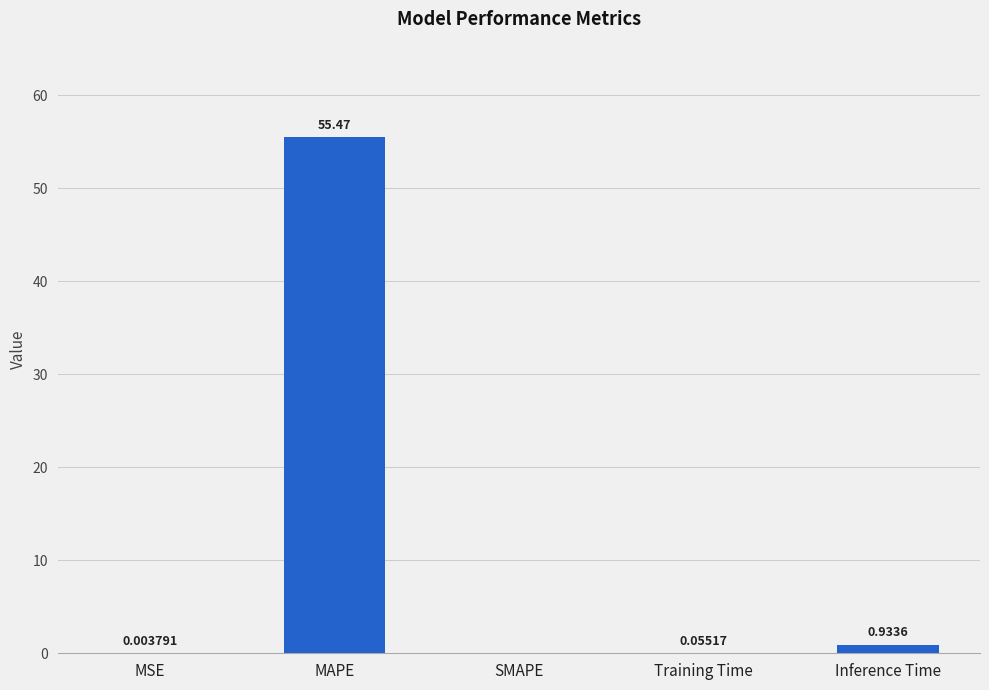

What is the maximum value shown in the chart?

55.5